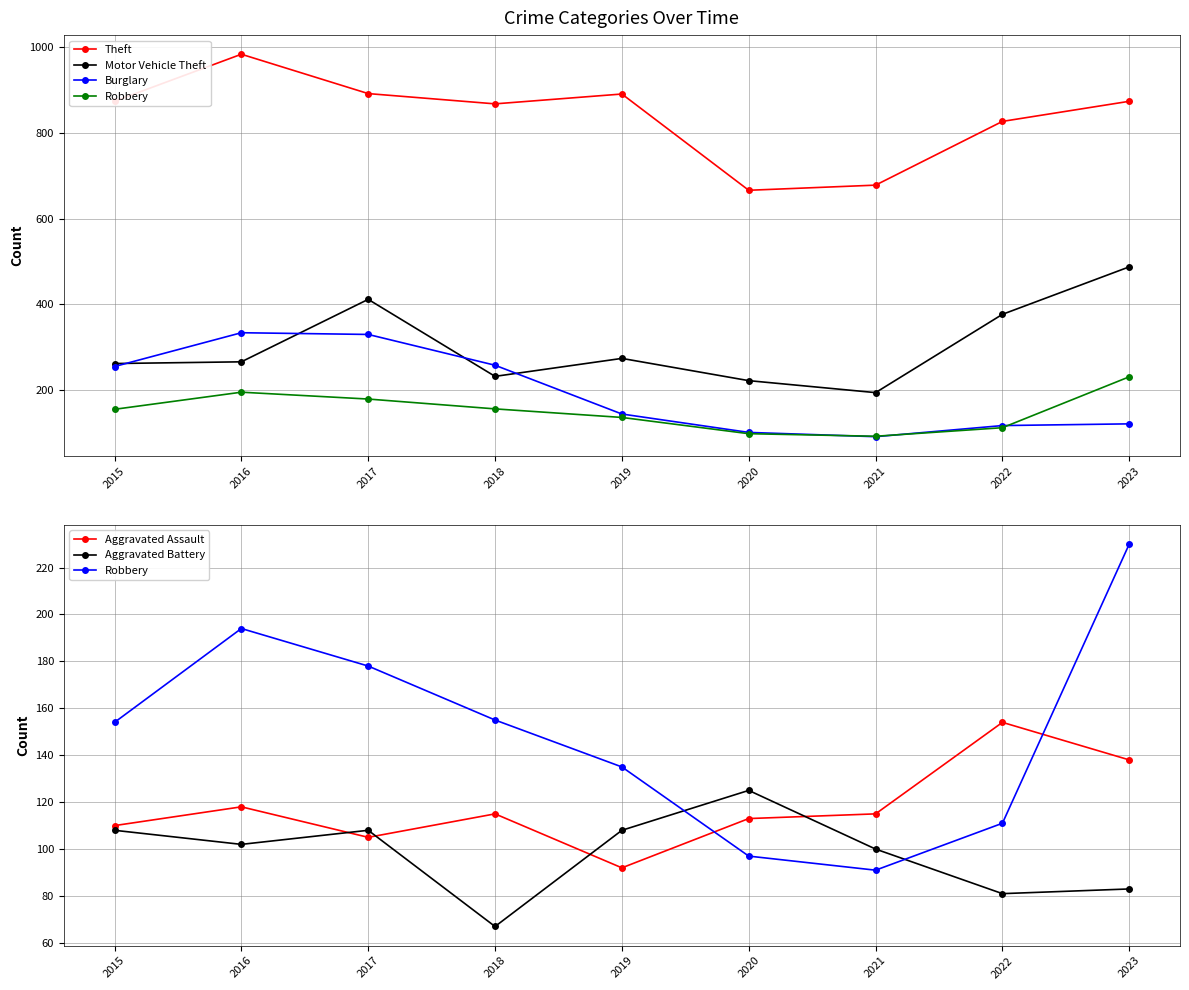

True or false: Theft and Aggravated Assault cross at least once.

False